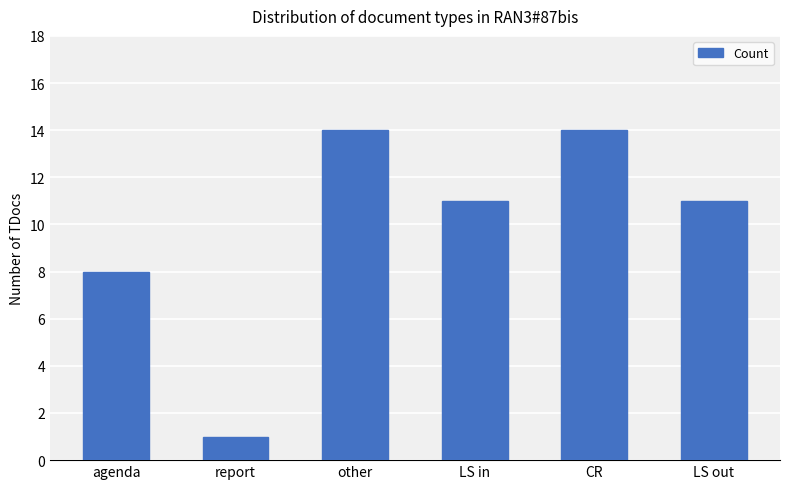

What is the sum of all values?

59